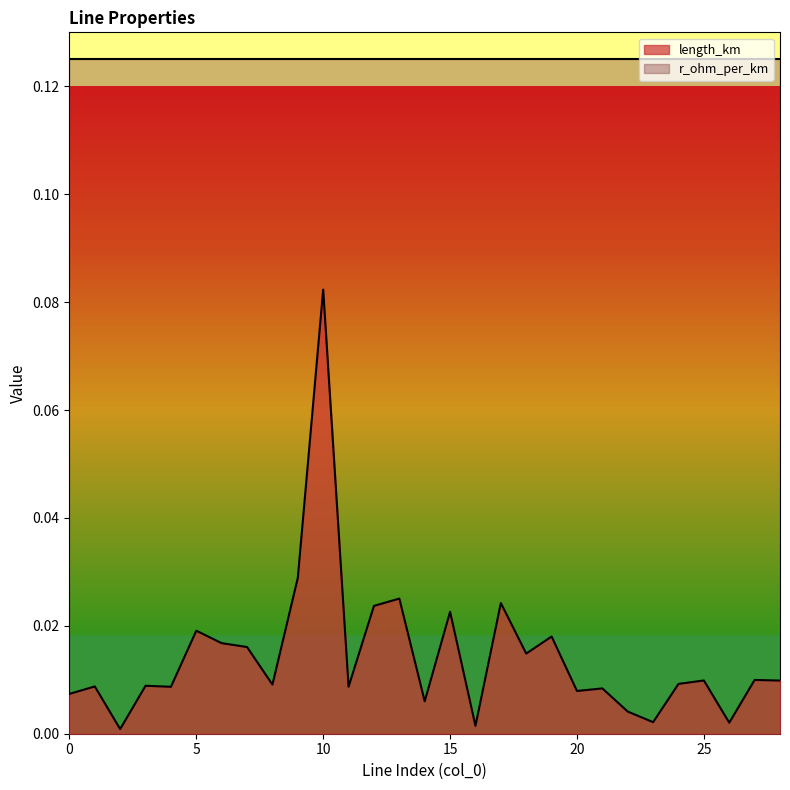

Between 13 and 15, which is larger?

13